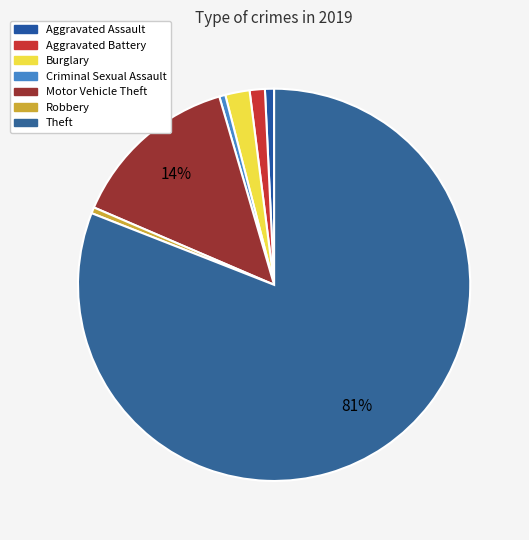

To the nearest percent, what percentage of the pie is Aggravated Assault?

1%